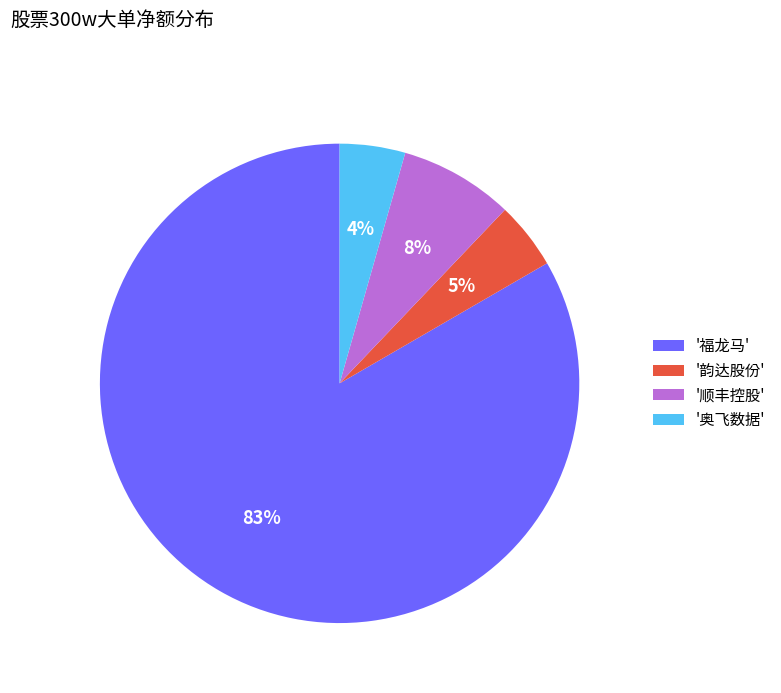

To the nearest percent, what is the average slice percentage?

25%